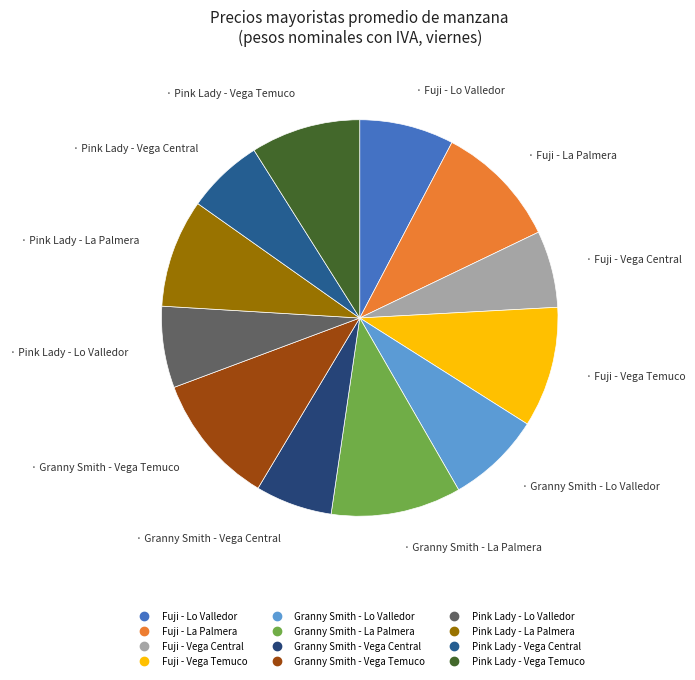

True or false: Granny Smith - La Palmera accounts for 1% of the total.

False